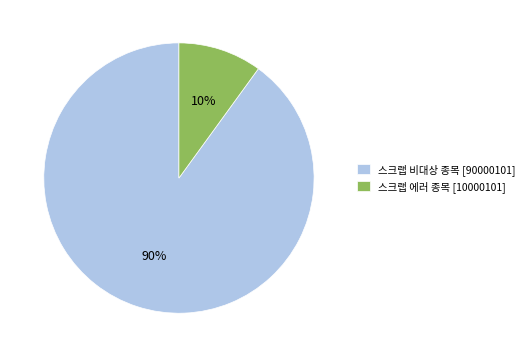

What is the majority slice?

스크랩 비대상 종목